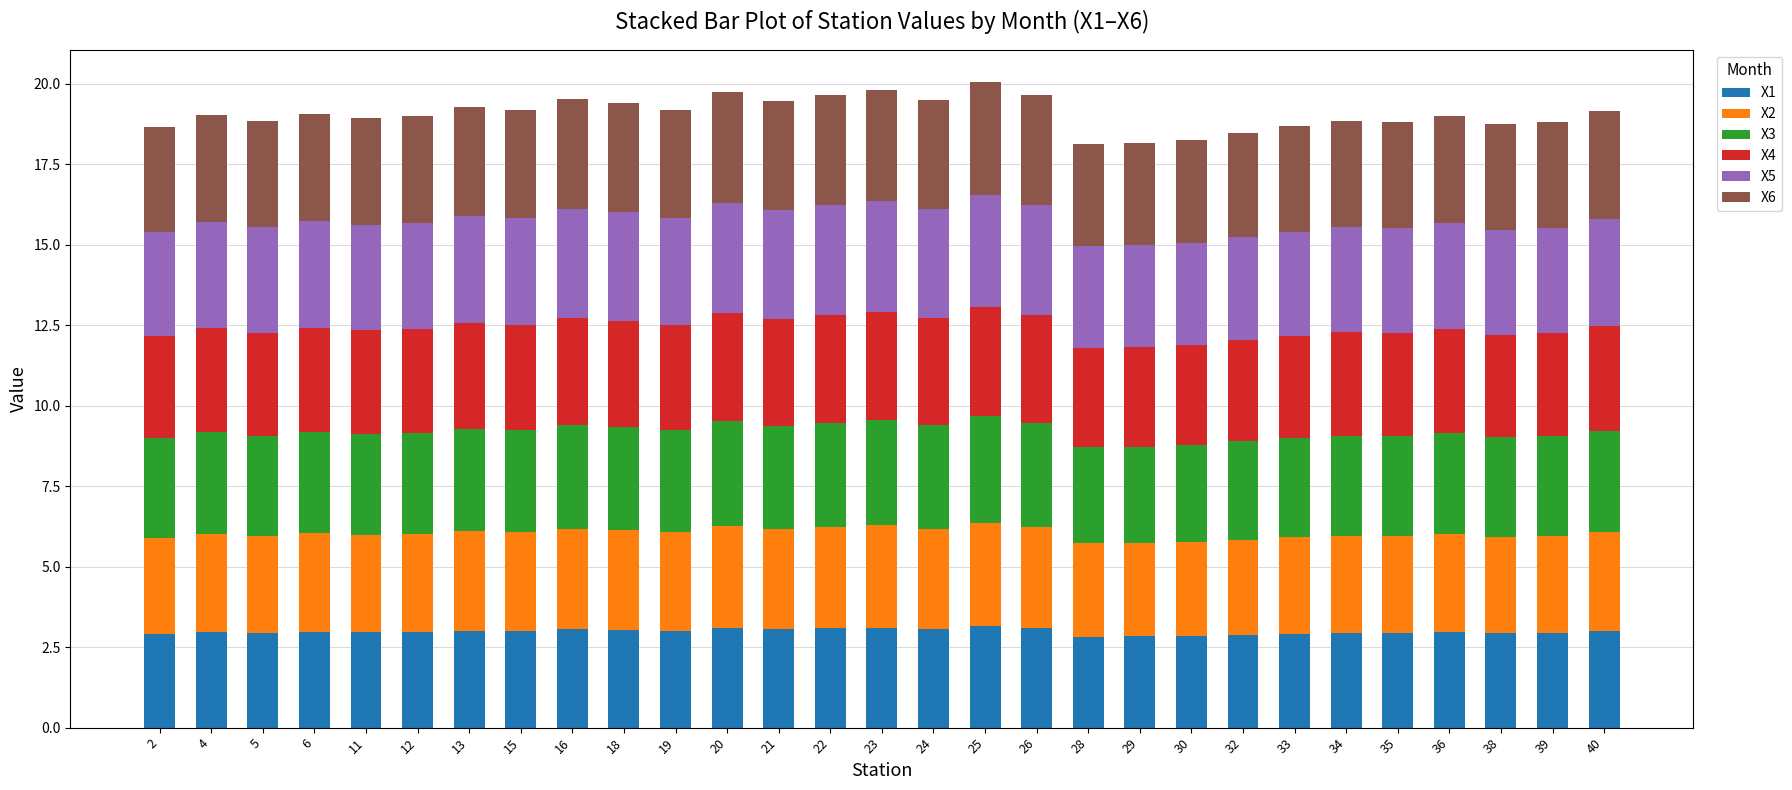

What is the total value across all series at 6?

19.1